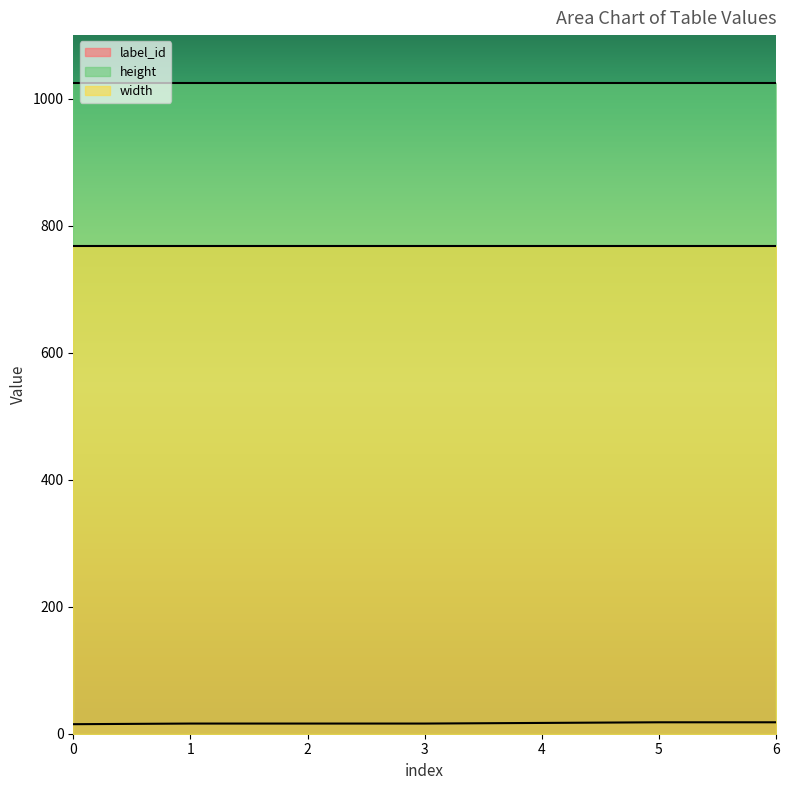

What is the value of the height point at the 2nd from the left?

1024